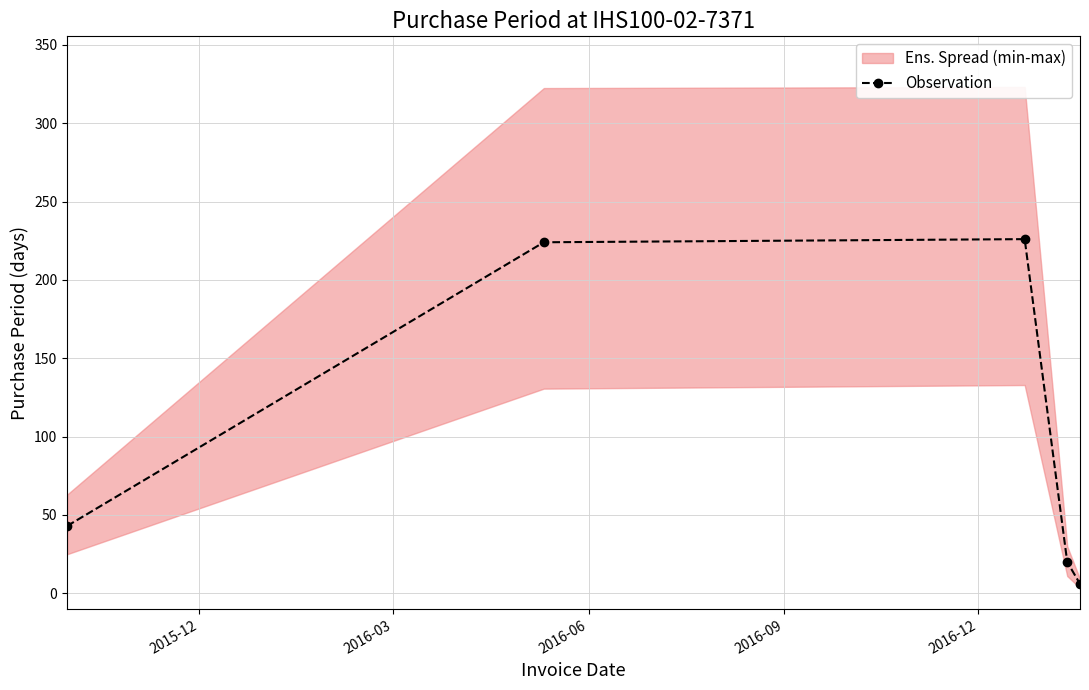

Reading left to right, transcribe all the data shown in this chart.

43	224	226	20	6